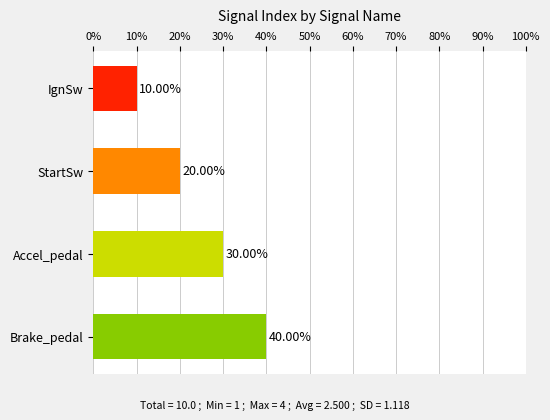

Which category has the highest value across all series?

Brake_pedal